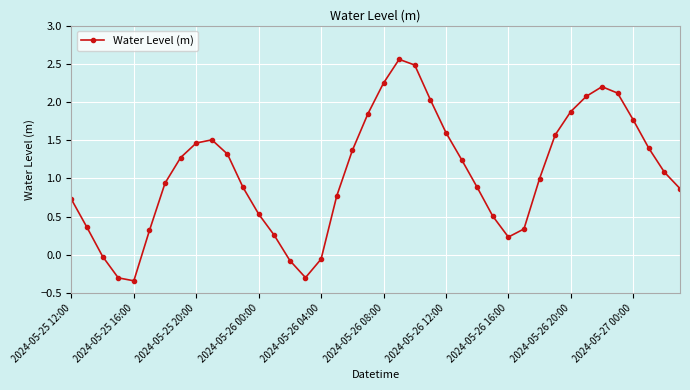

How many categories are shown in the chart?

40